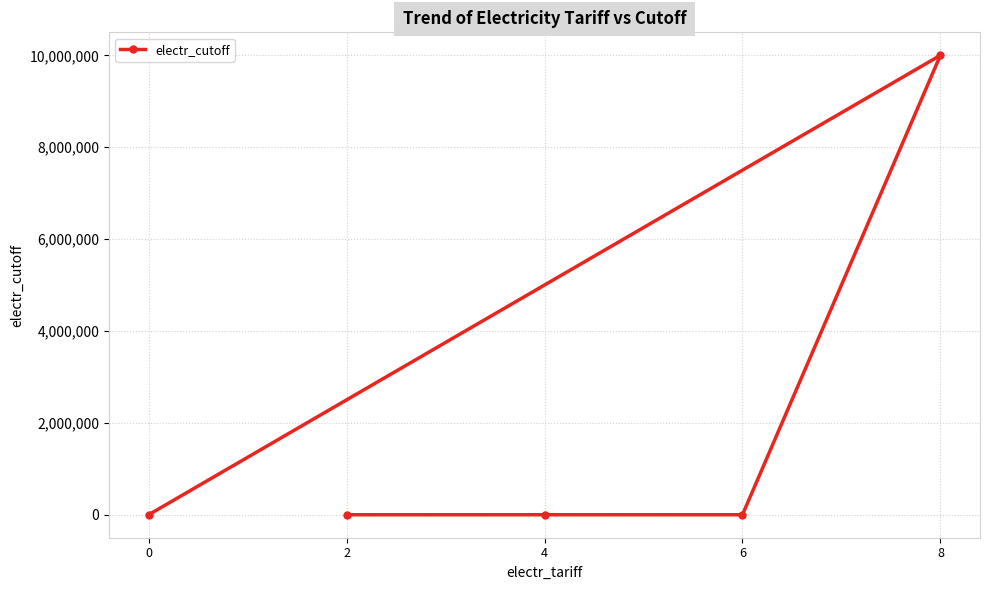

The chart shows a value of -4688979 at 0. True or false?

False